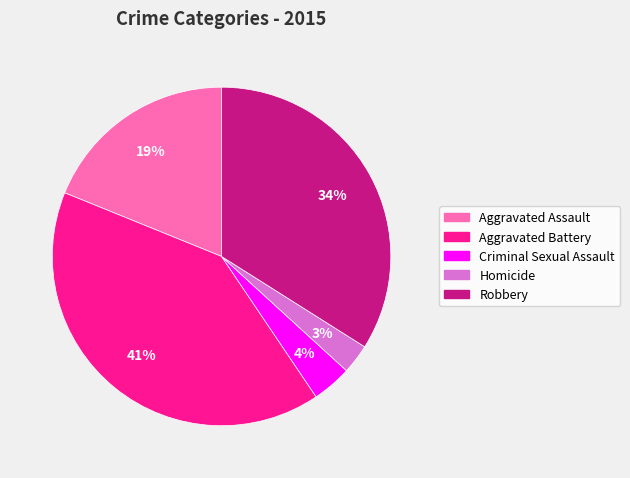

Do Aggravated Battery and Criminal Sexual Assault together represent more than half of the pie?

No